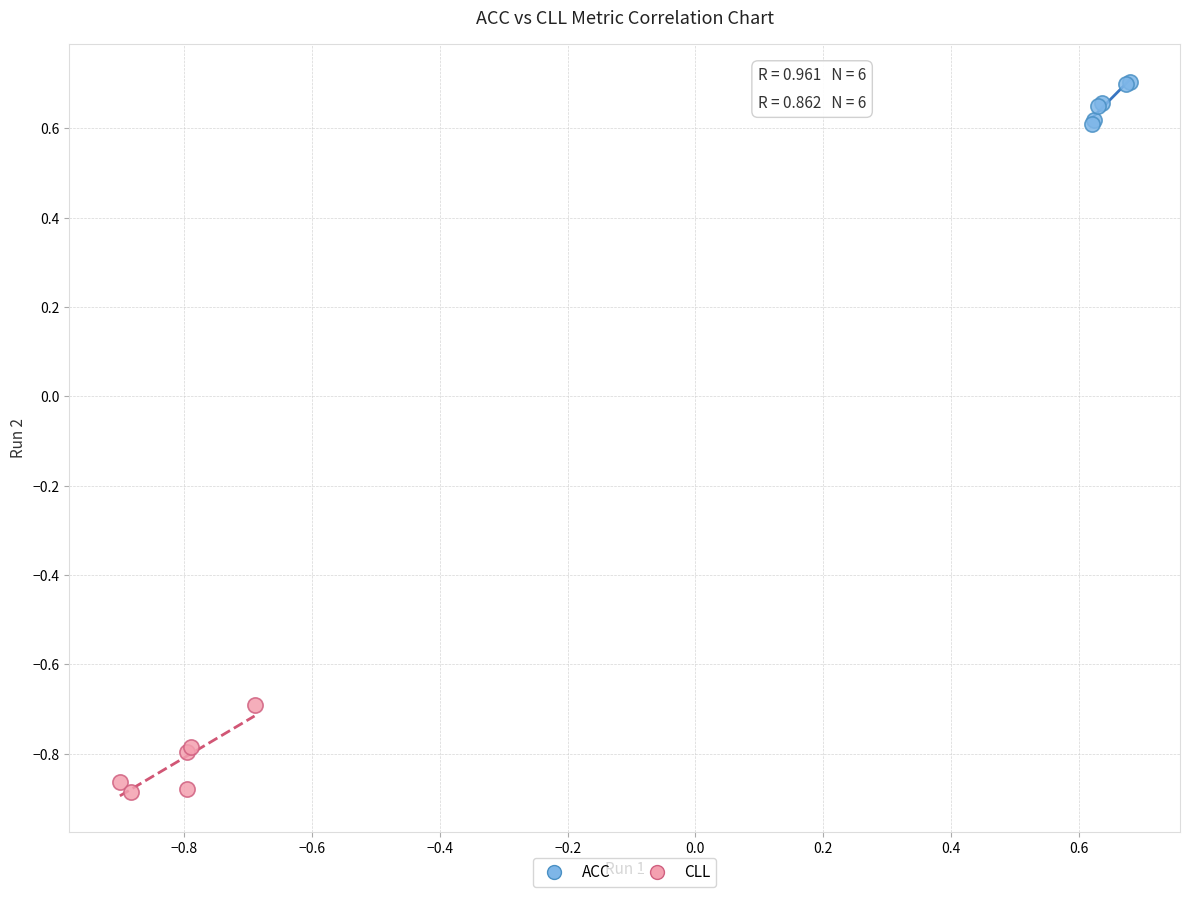

Which series contains the lowest Y value?

CLL